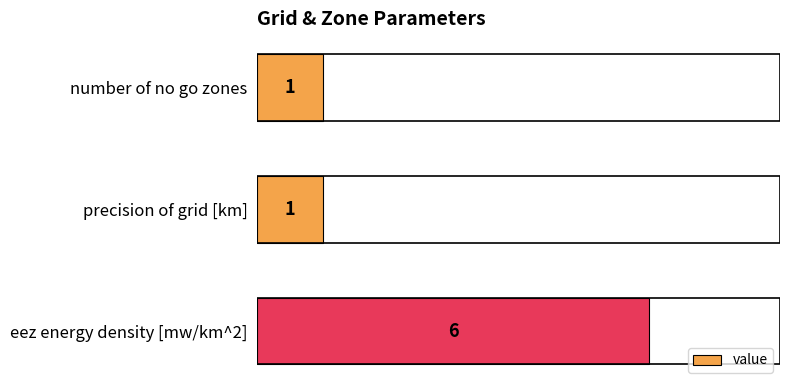

What is the average value?

3